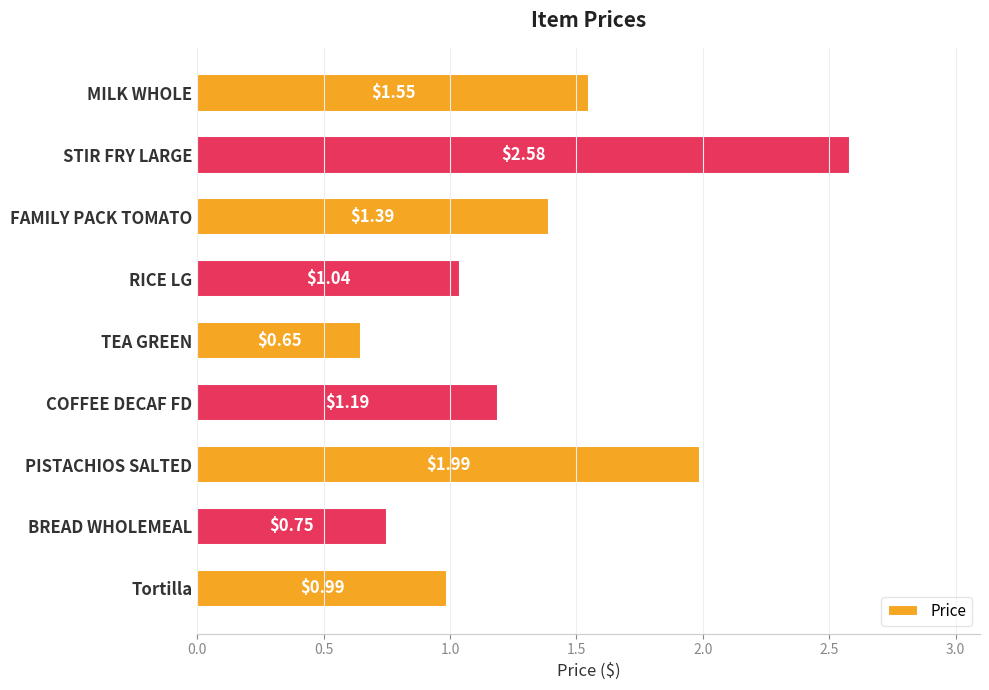

At which category does the chart reach its minimum across all series?

TEA GREEN